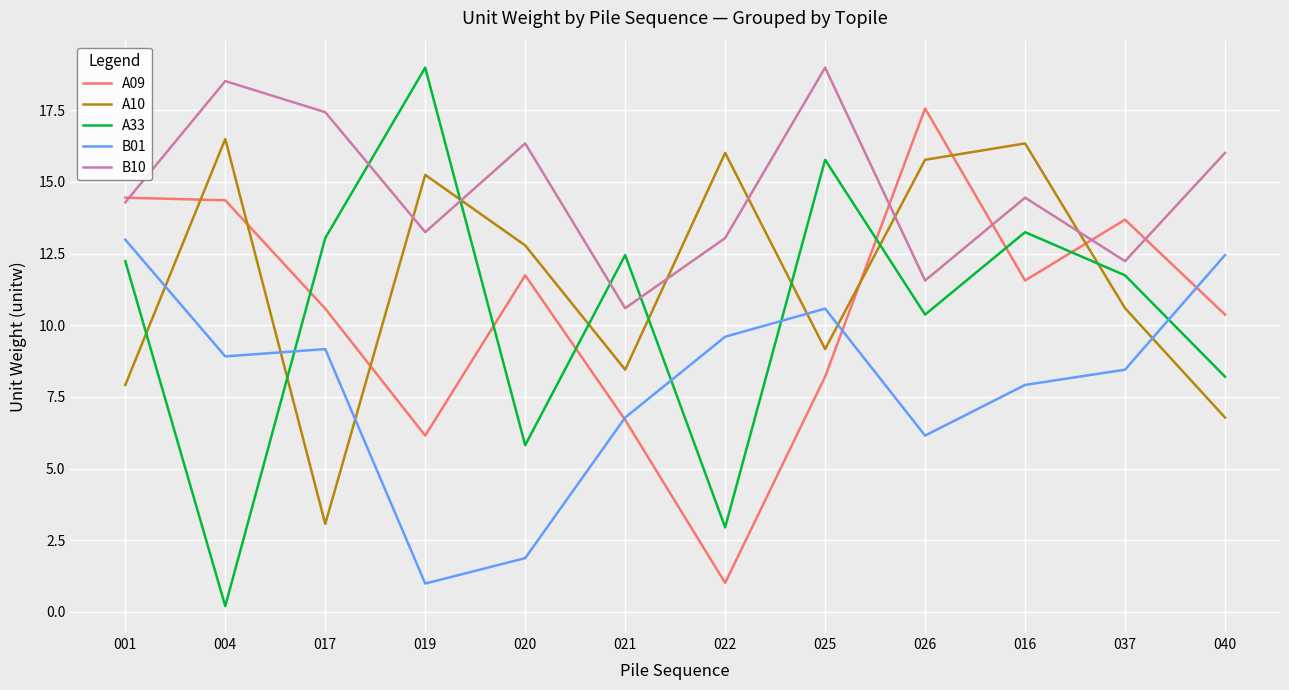

Where is the first local minimum for A33?

004